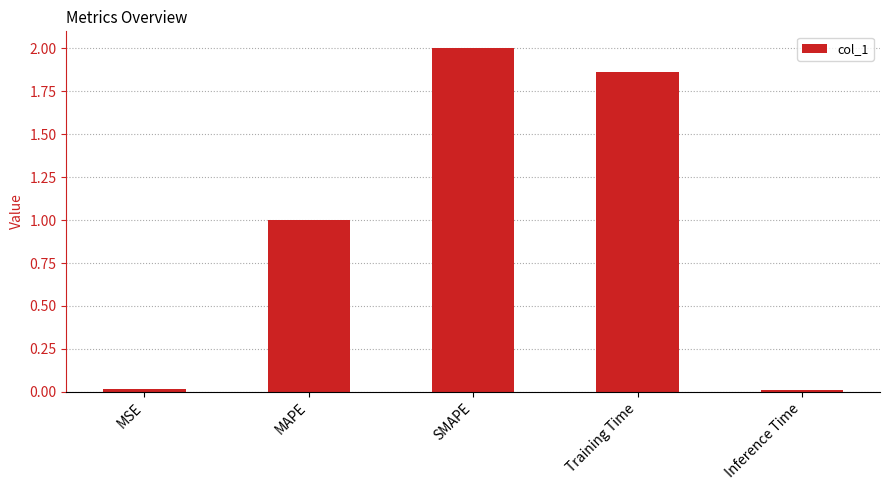

What position from the left is MSE?

1